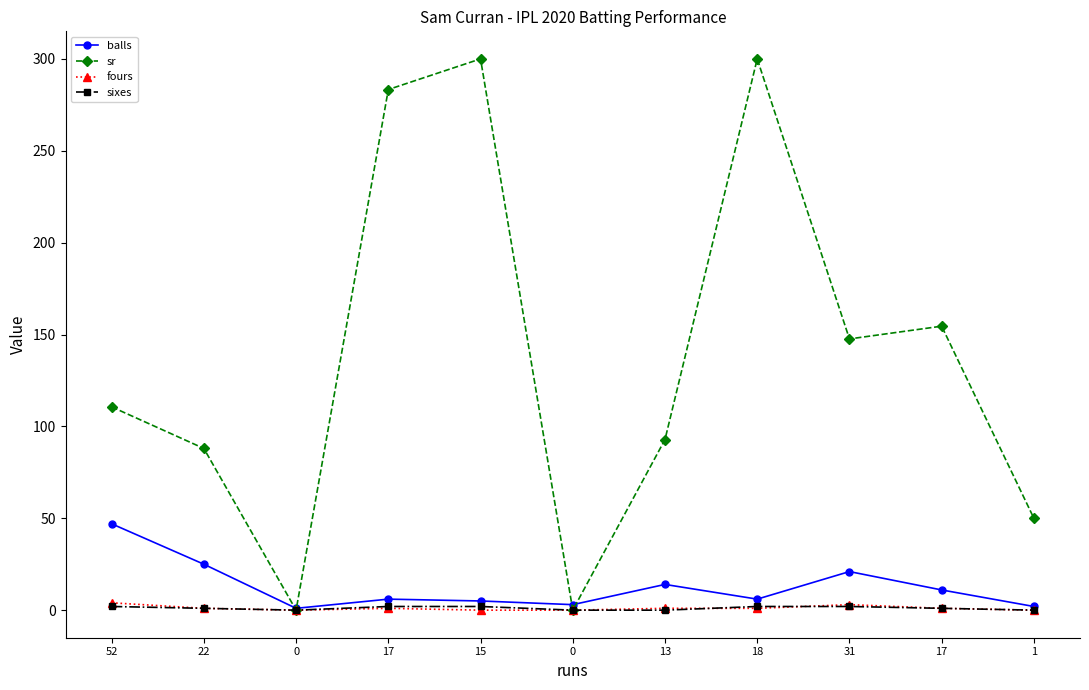

Is it true that fours equals 0.0 at 15?

True